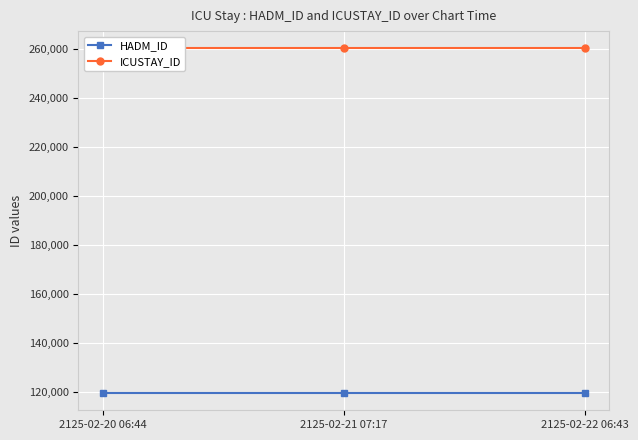

At which label is HADM_ID closest to 119486?

2125-02-20 06:44